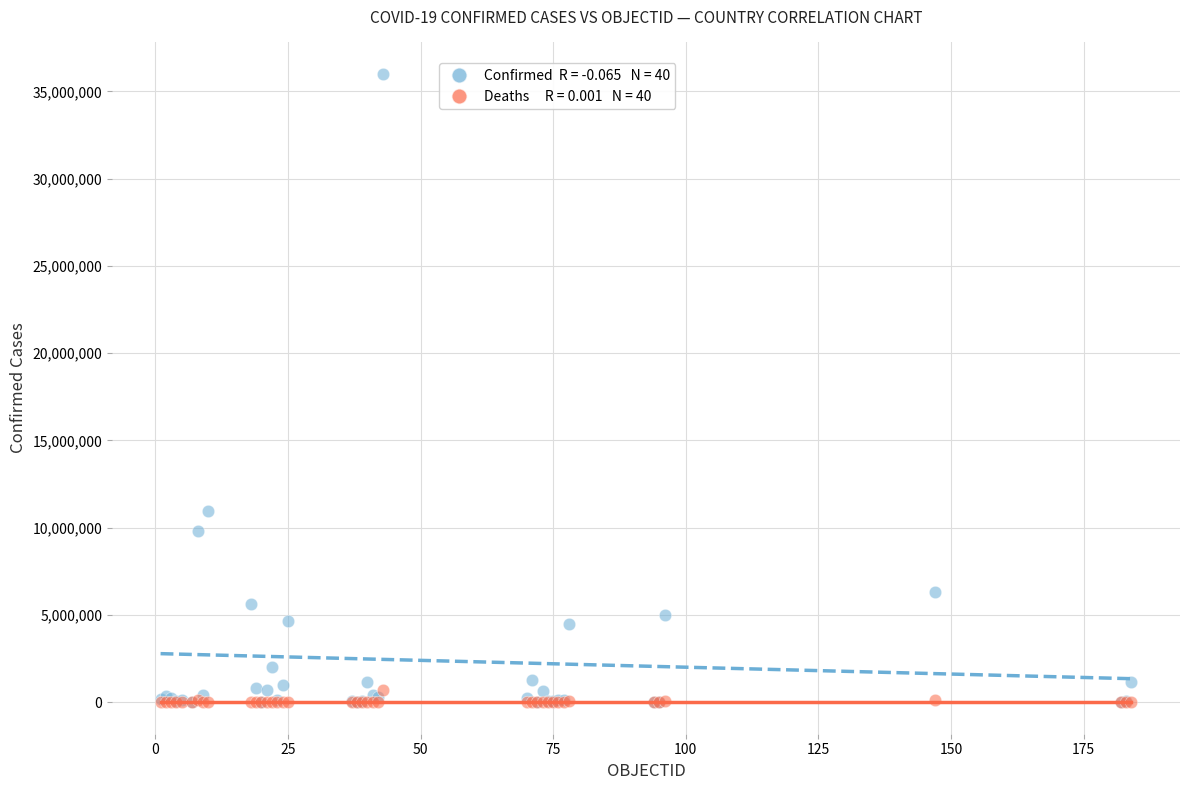

Across all series, what Y value is closest to 18000890?

10983380